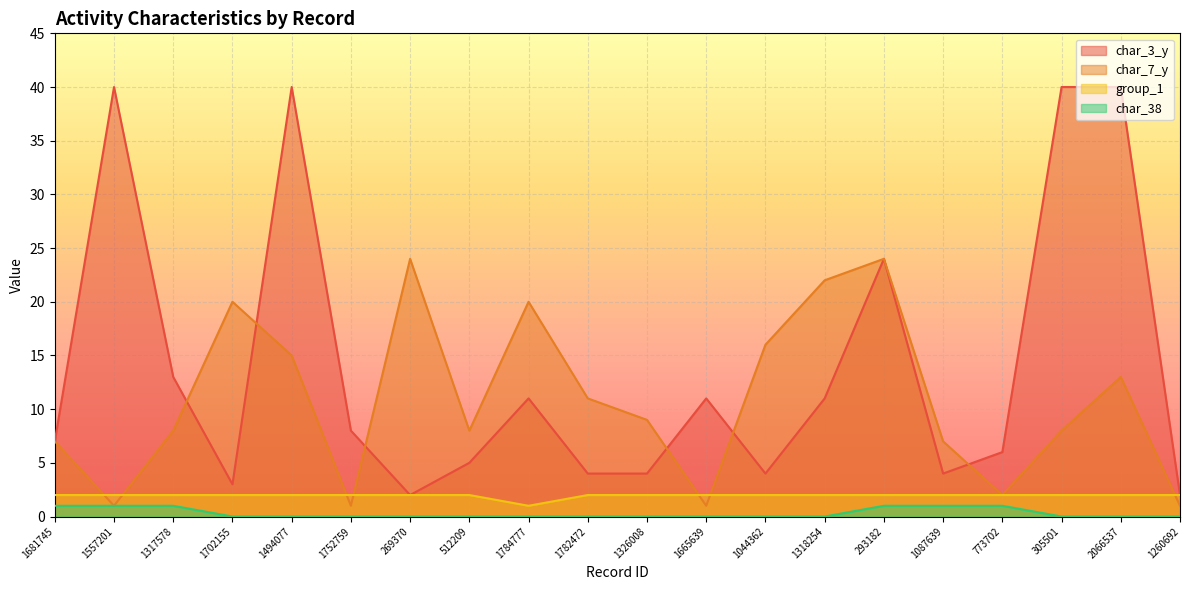

Count the char_38 values in the range 0 to 1.

20